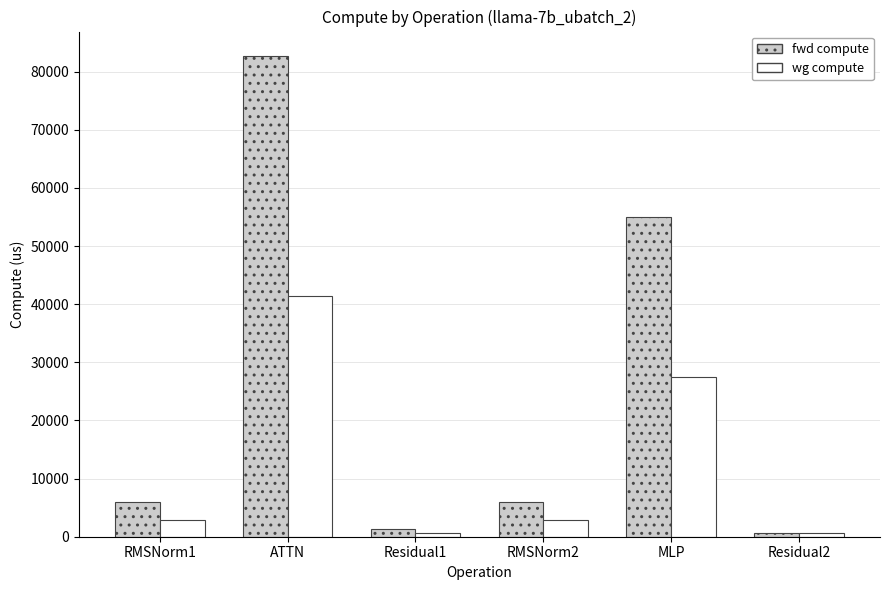

Where does the fwd compute series first go above 5899?

RMSNorm1